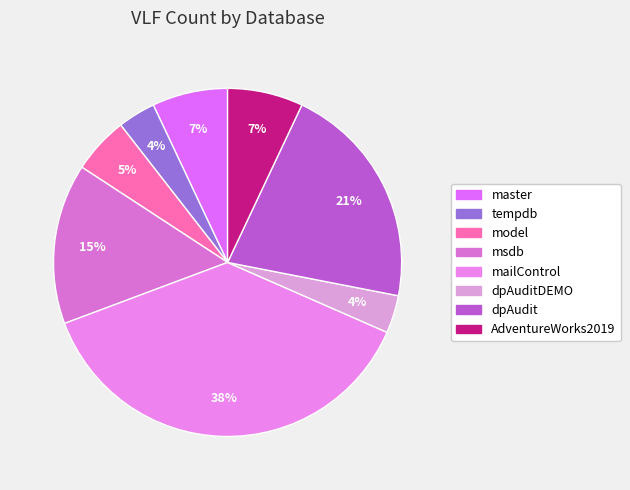

Is there any slice that represents more than half of the pie?

No